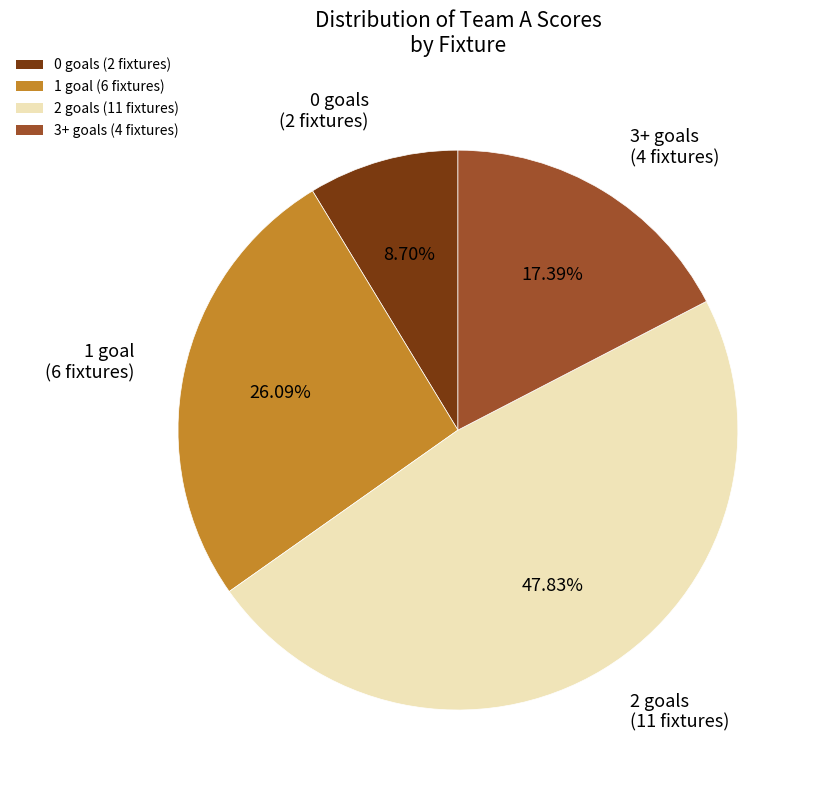

What is the ratio of the value at 1 goal (6 fixtures) to the value at 3+ goals (4 fixtures)?

1.5